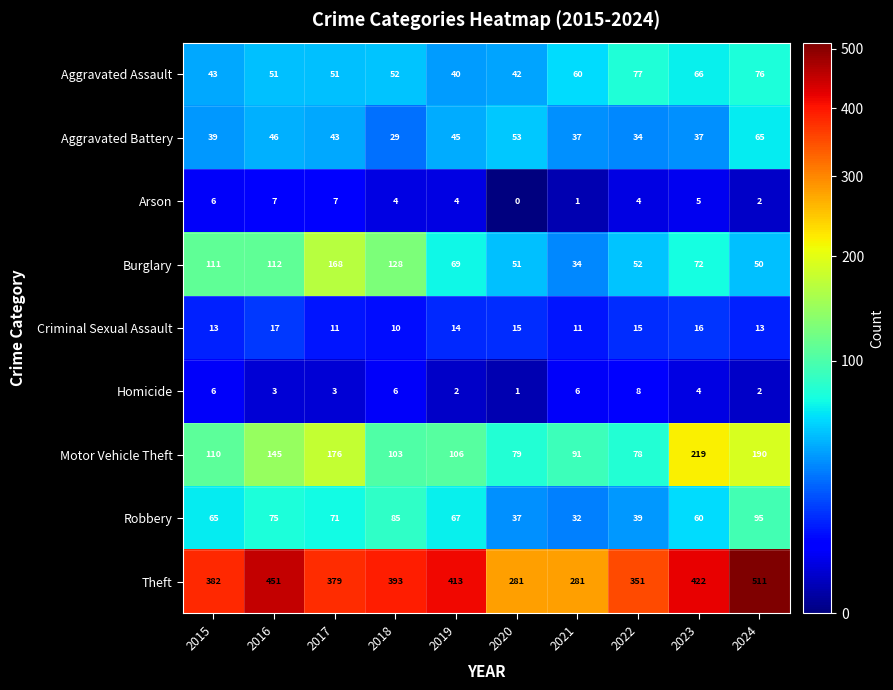

What is the sum of all Homicide values?

41